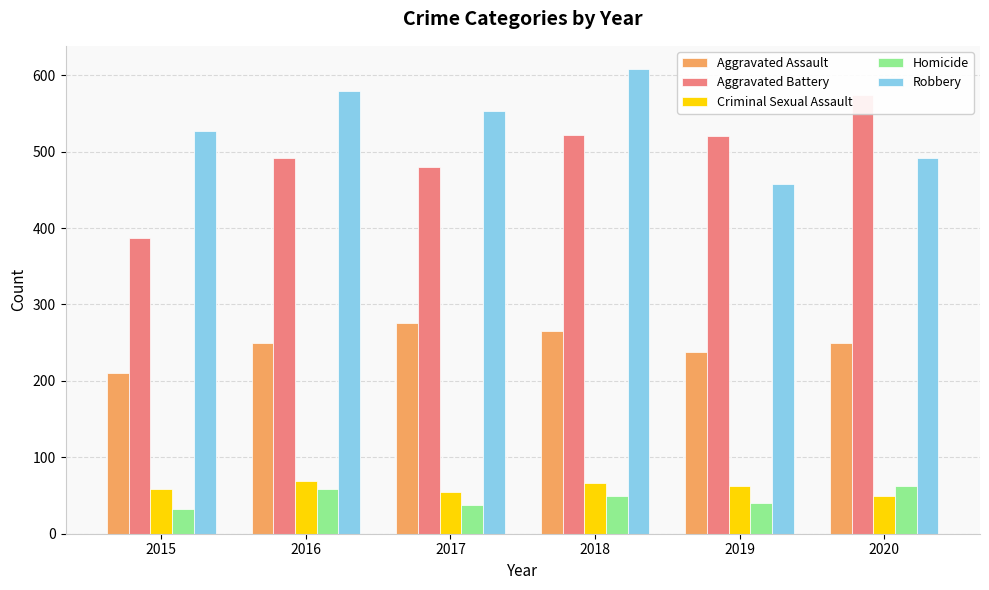

Reading right to left, what are all the values shown in this chart?

Aggravated Assault: 2020=249	2019=238	2018=265	2017=276	2016=250	2015=210
Aggravated Battery: 2020=574	2019=520	2018=522	2017=480	2016=491	2015=387
Criminal Sexual Assault: 2020=50	2019=62	2018=66	2017=55	2016=69	2015=58
Homicide: 2020=63	2019=40	2018=49	2017=37	2016=59	2015=32
Robbery: 2020=491	2019=458	2018=608	2017=553	2016=579	2015=527